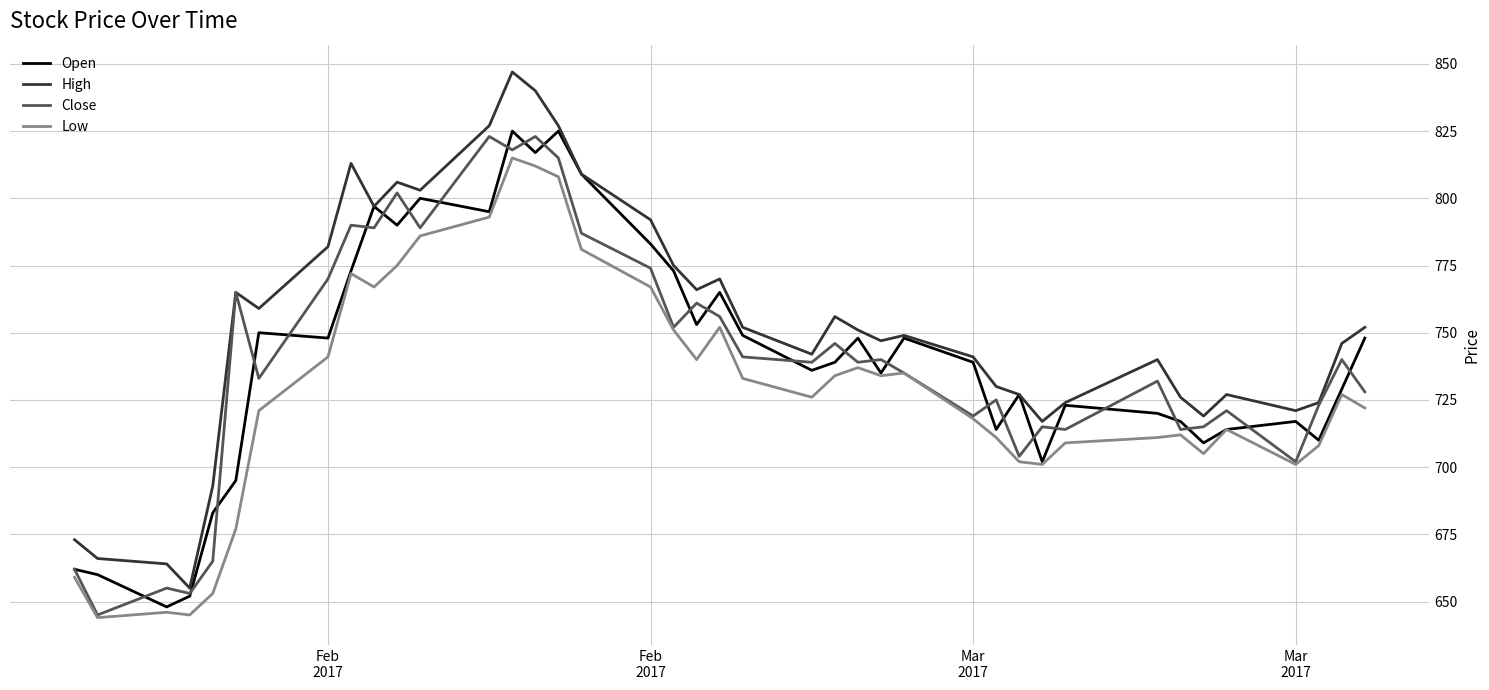

What is the highest value of the Low series?

815